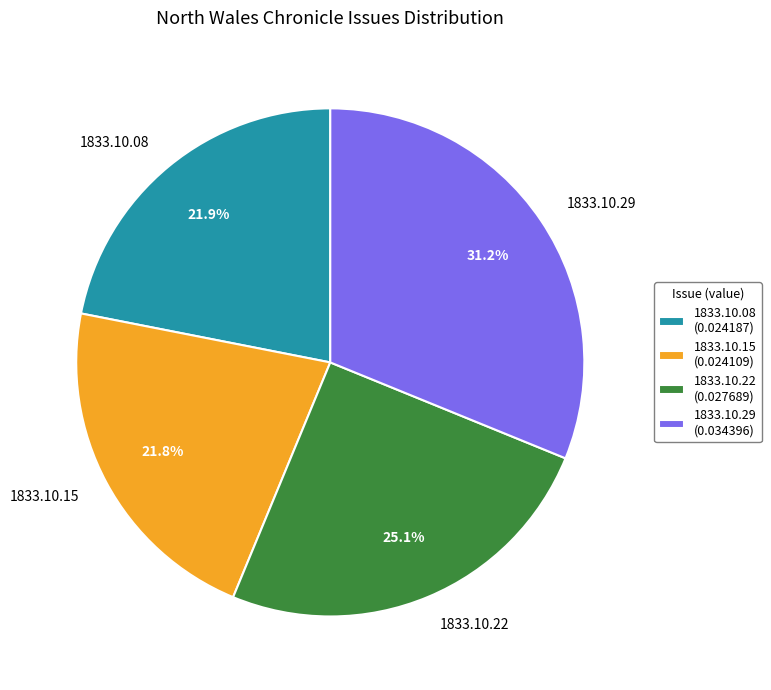

To the nearest percent, what is the average slice percentage?

25%